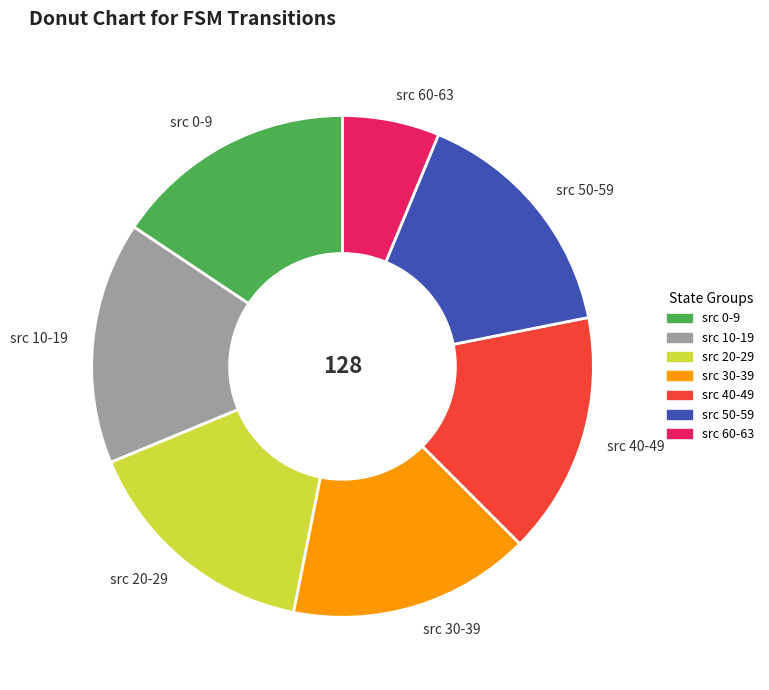

Approximately how many times larger is the value at src 20-29 compared to src 50-59?

1.0